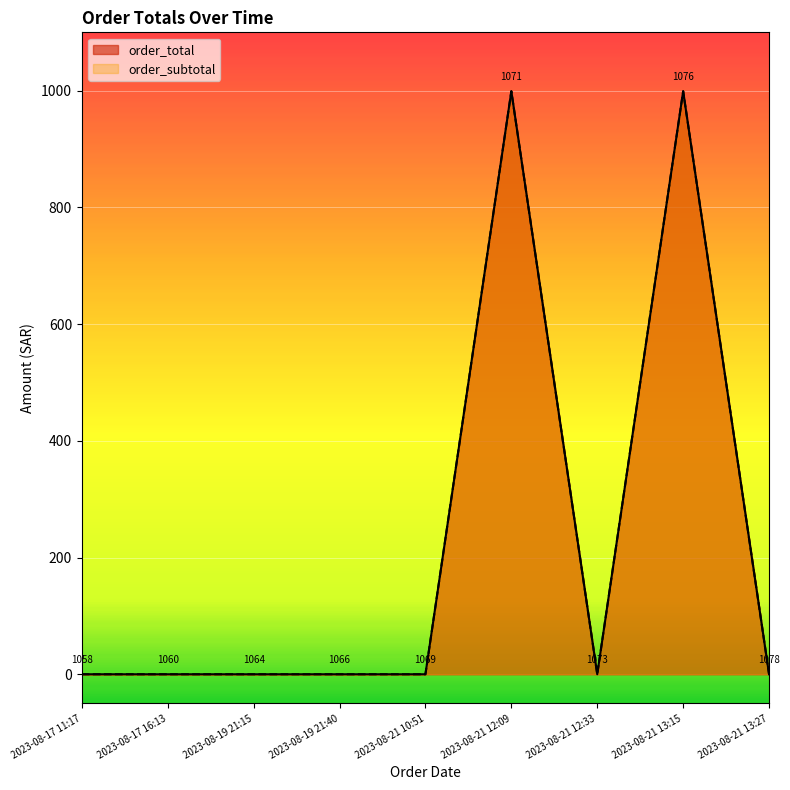

What position from the left is 2023-08-21 12:33?

7